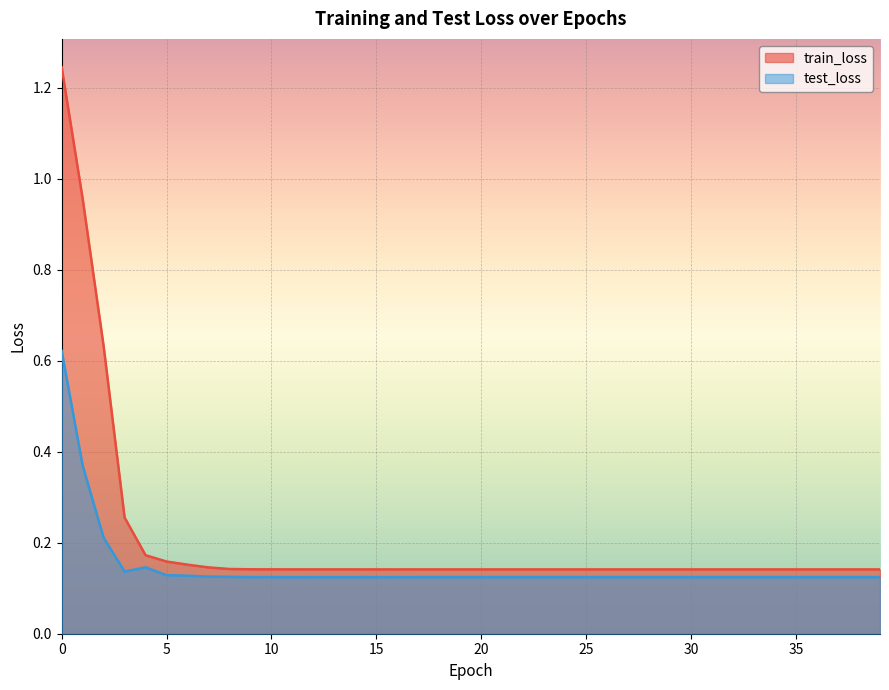

True or false: test_loss and train_loss cross at least once.

False